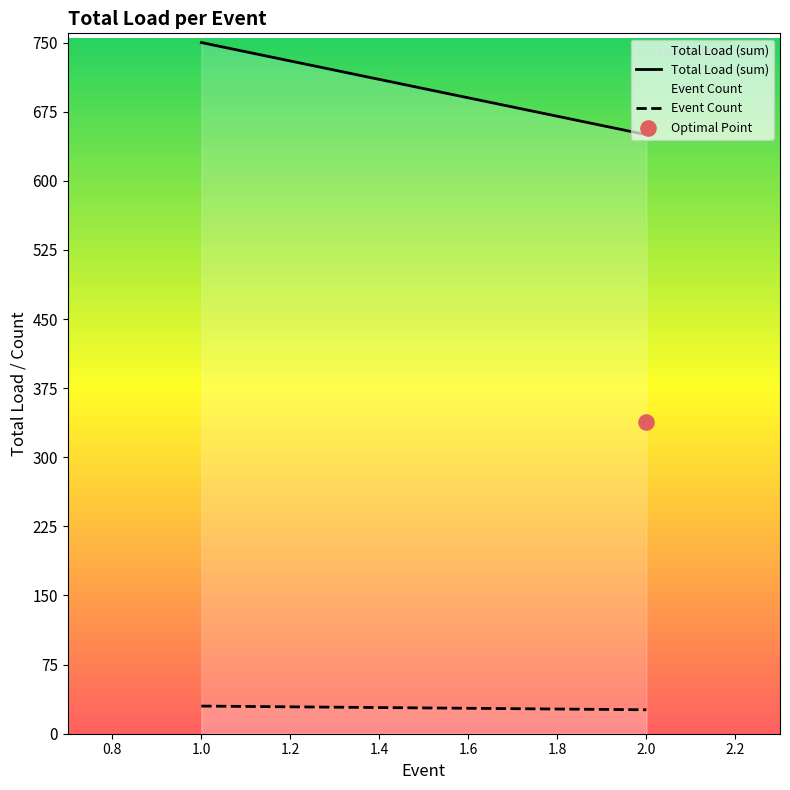

Which series contains the highest Y value?

Total Load (sum)